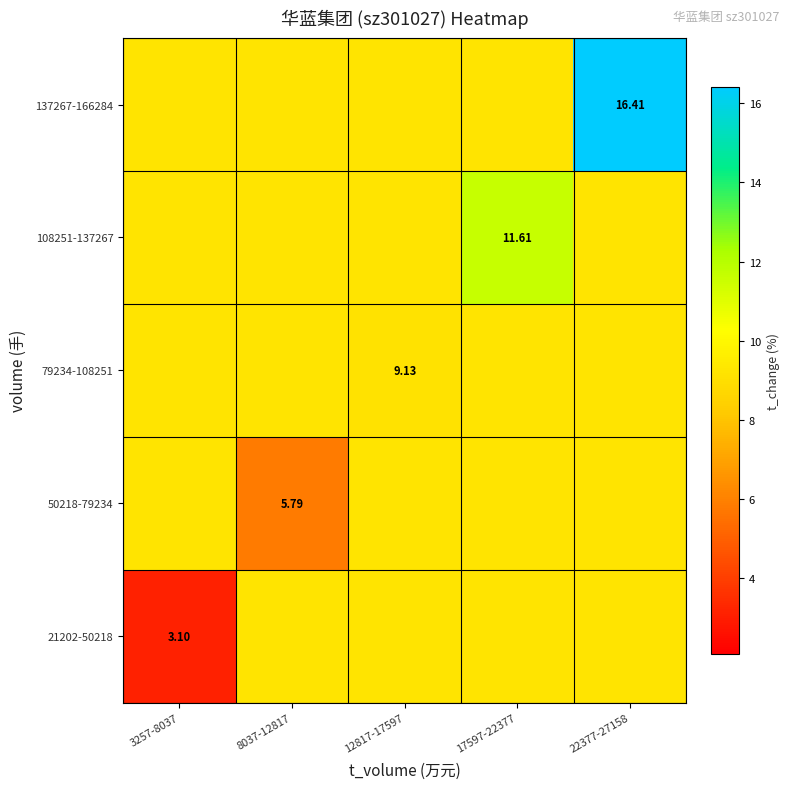

True or false: 50218-79234 has a value of 9.2 at 3257-8037.

True